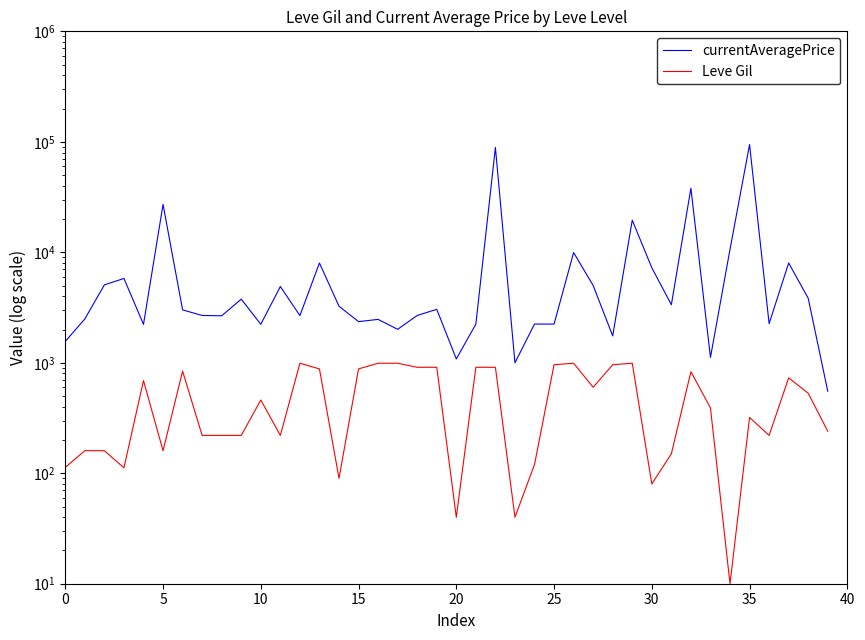

What is the maximum value for Leve Gil?

990.0